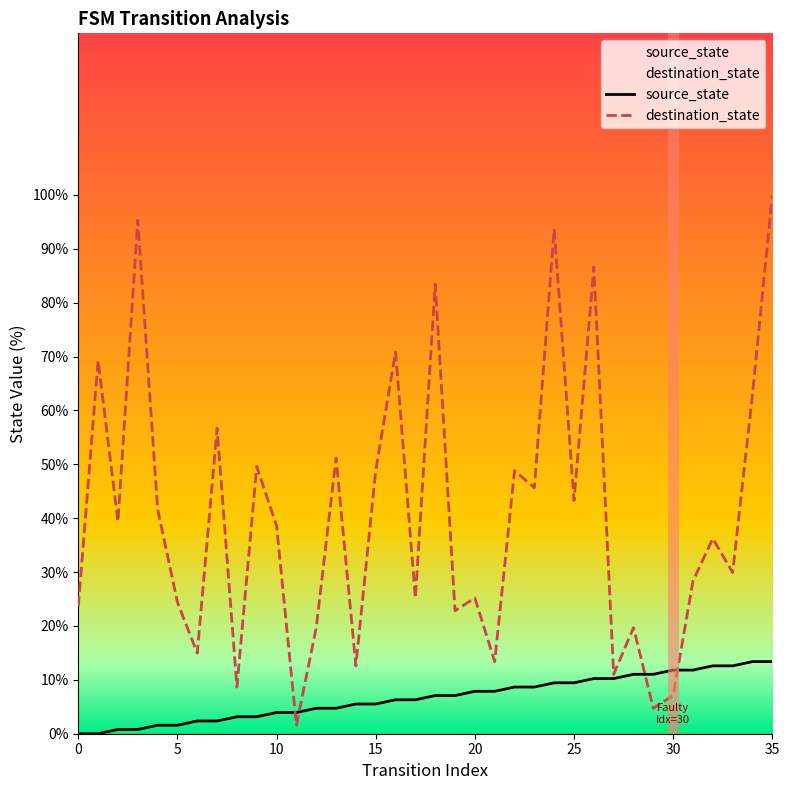

What is the total value across all series at 17?

31.5